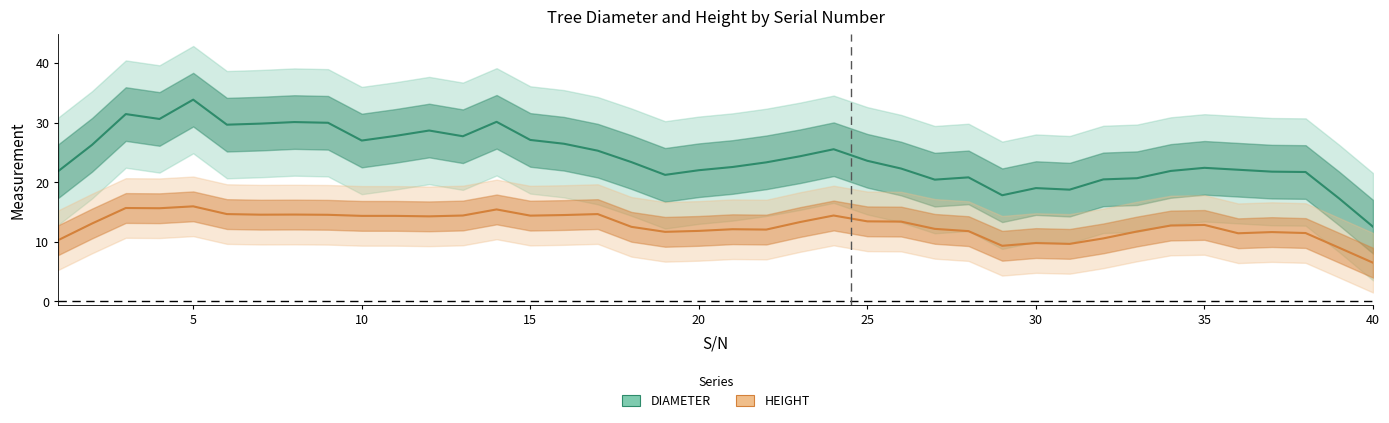

What is the average value of the DIAMETER series?

25.0